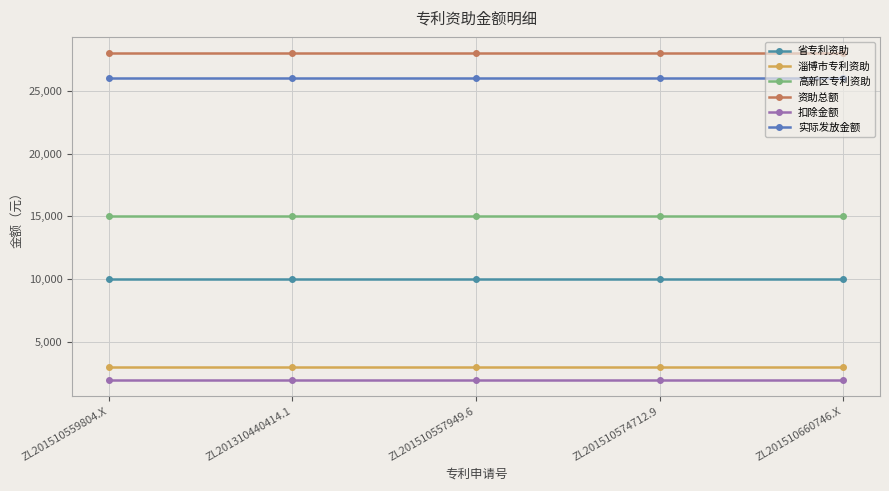

What is the label of the 2nd point from the left?

ZL201310440414.1